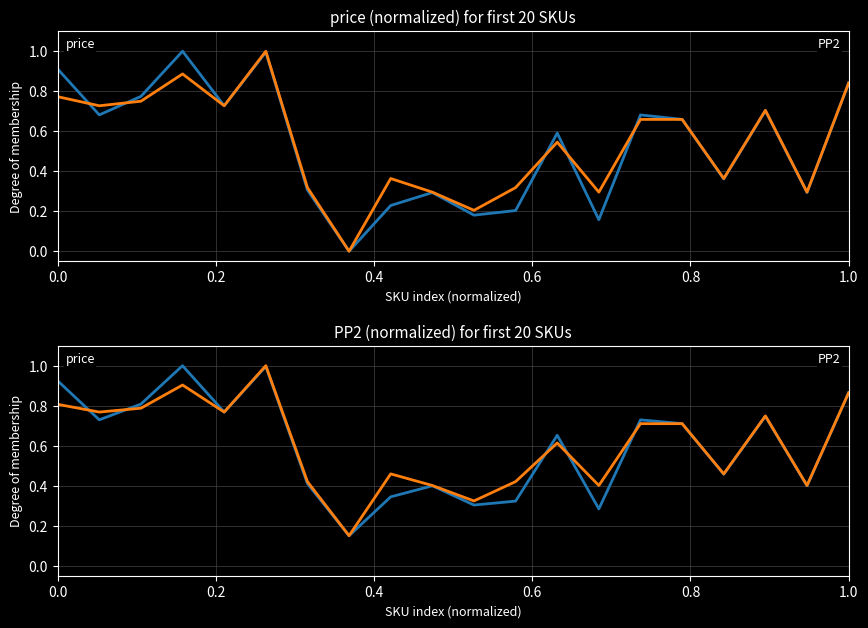

How many interior local peaks does the price series have?

6